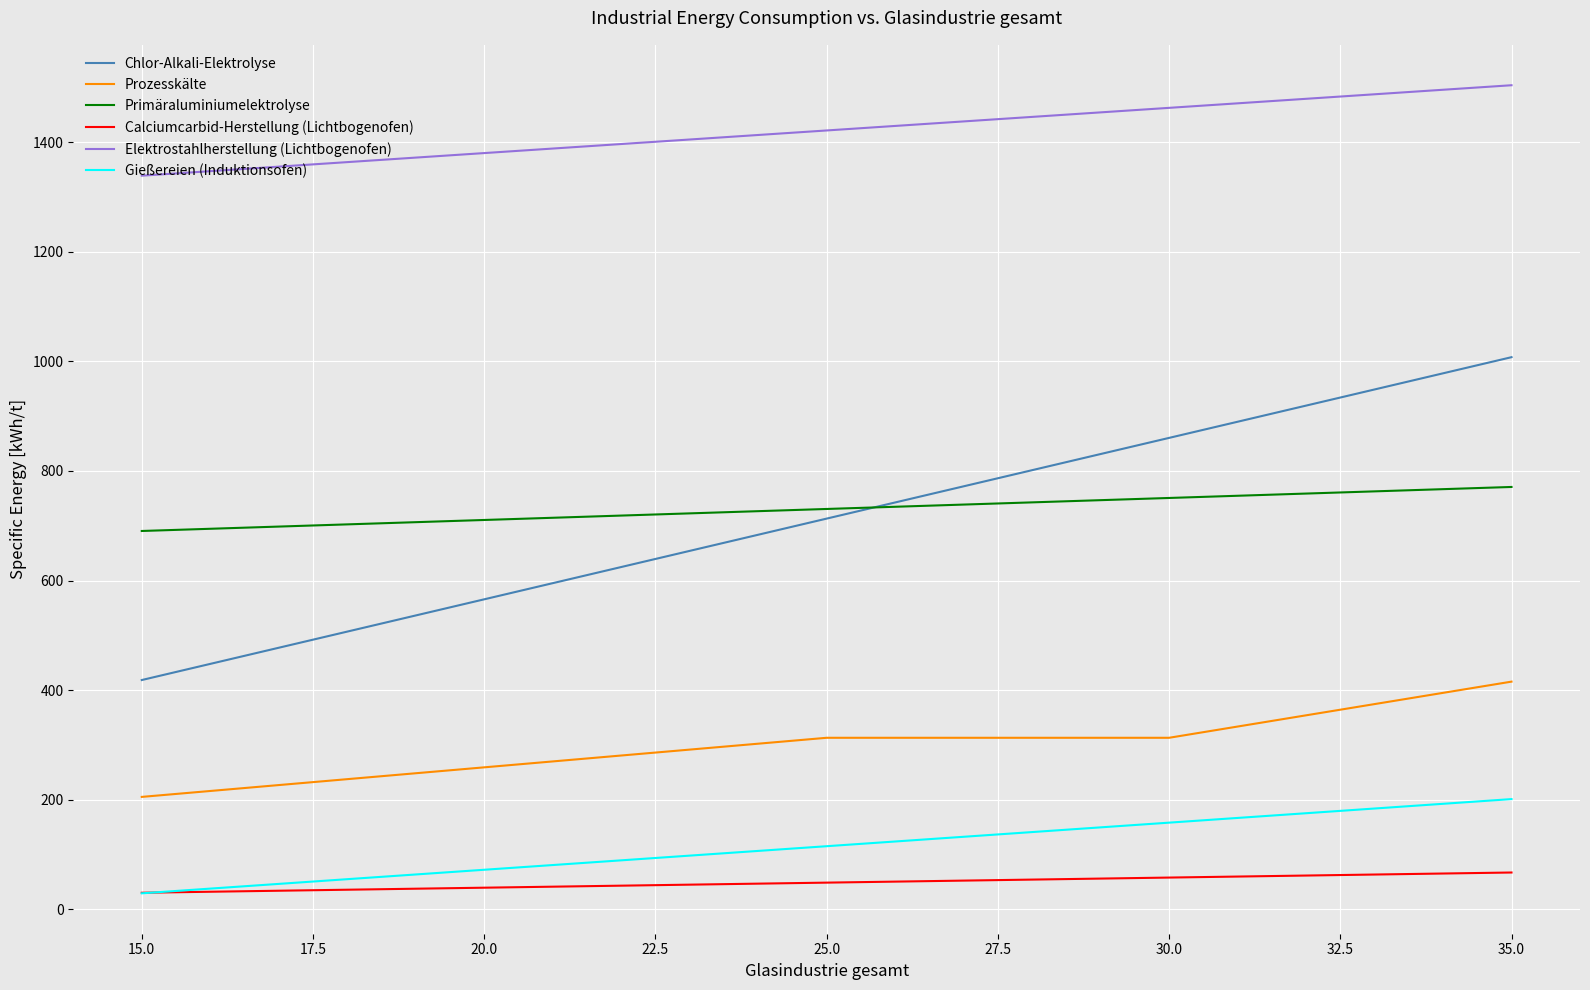

Which series changed the most between 15.0 and 25.0?

Chlor-Alkali-Elektrolyse